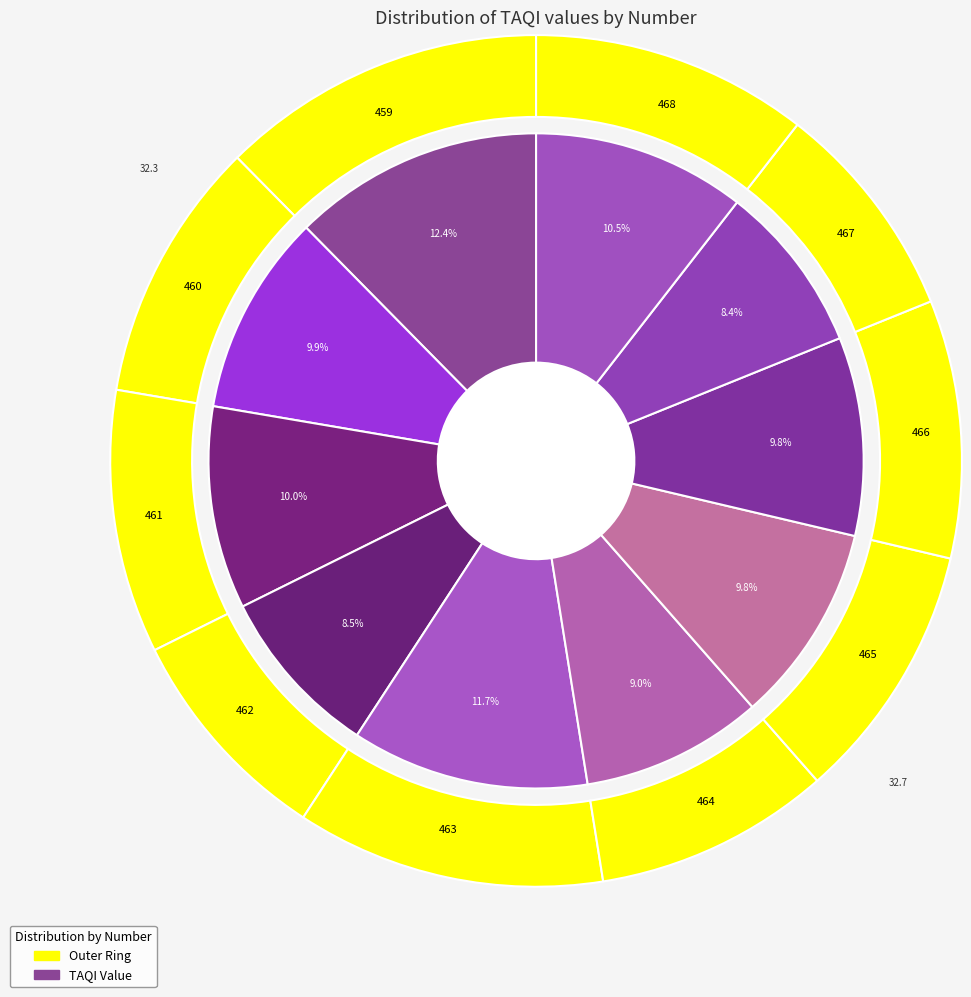

Approximately how many times larger is the value at 461 compared to 463?

0.9